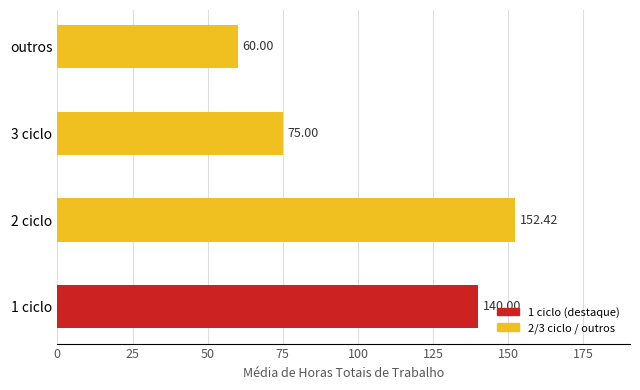

Which category has the highest value across all series?

2 ciclo